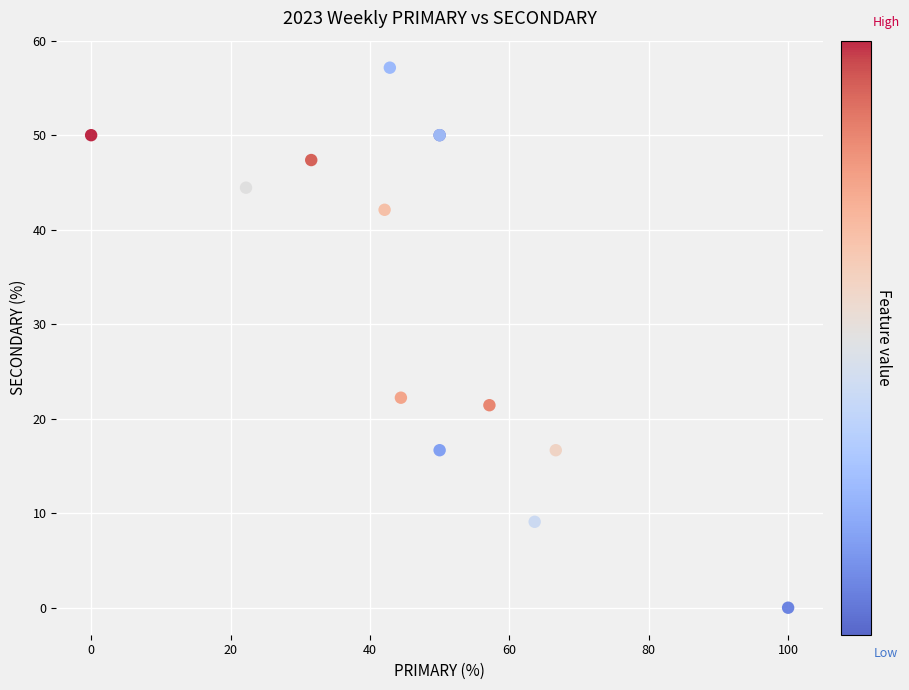

What Y value in the scatter plot is closest to 28?

22.2